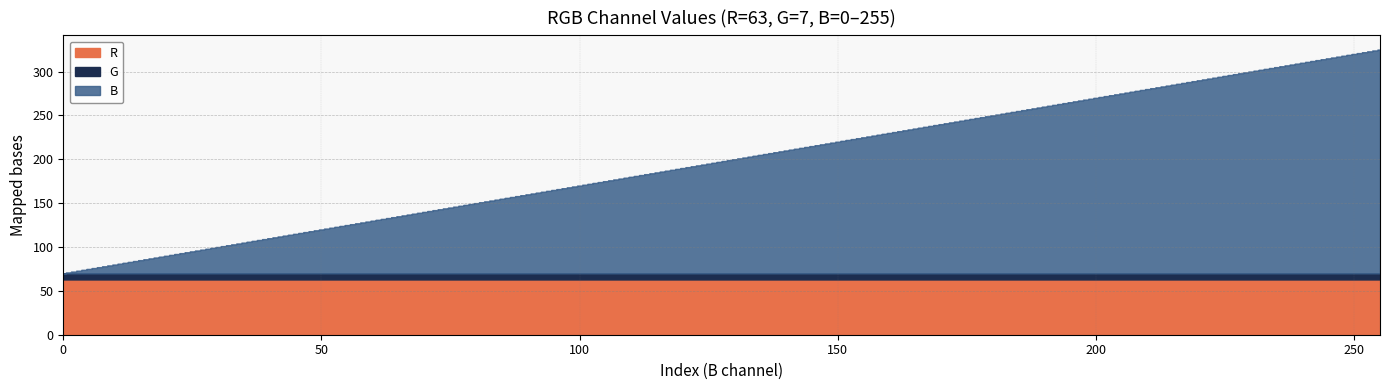

What is the maximum value for G?

7